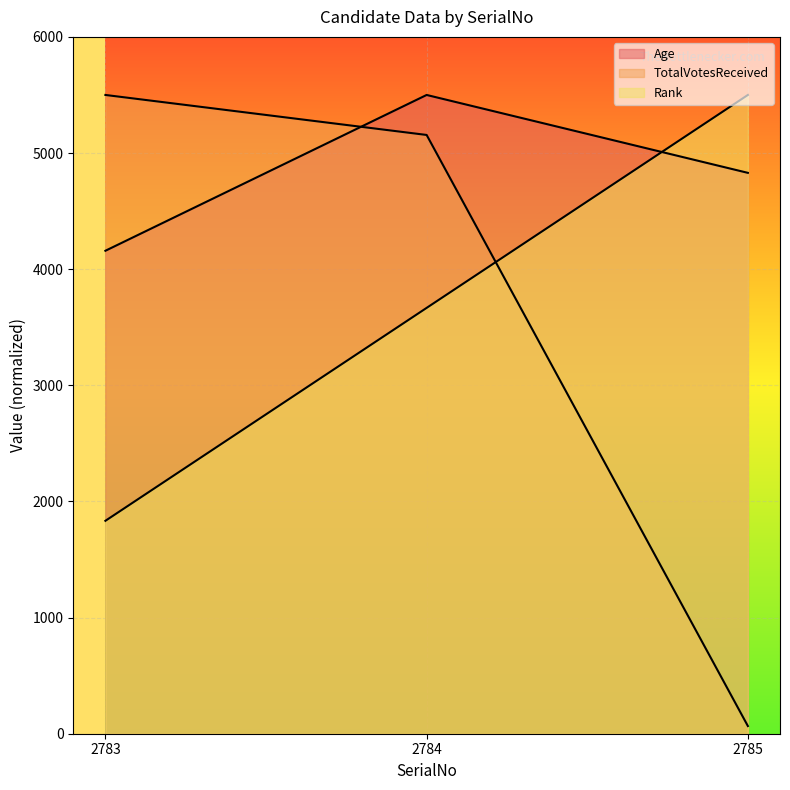

How many categories are shown in the chart?

3